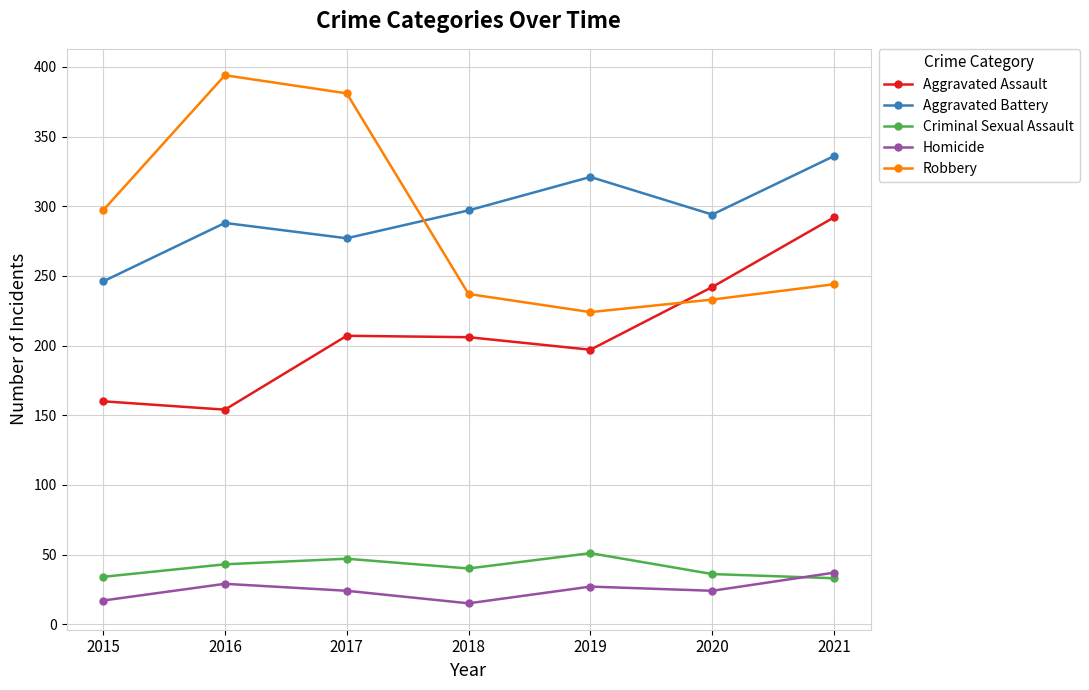

Which series has the largest range (max minus min)?

Robbery